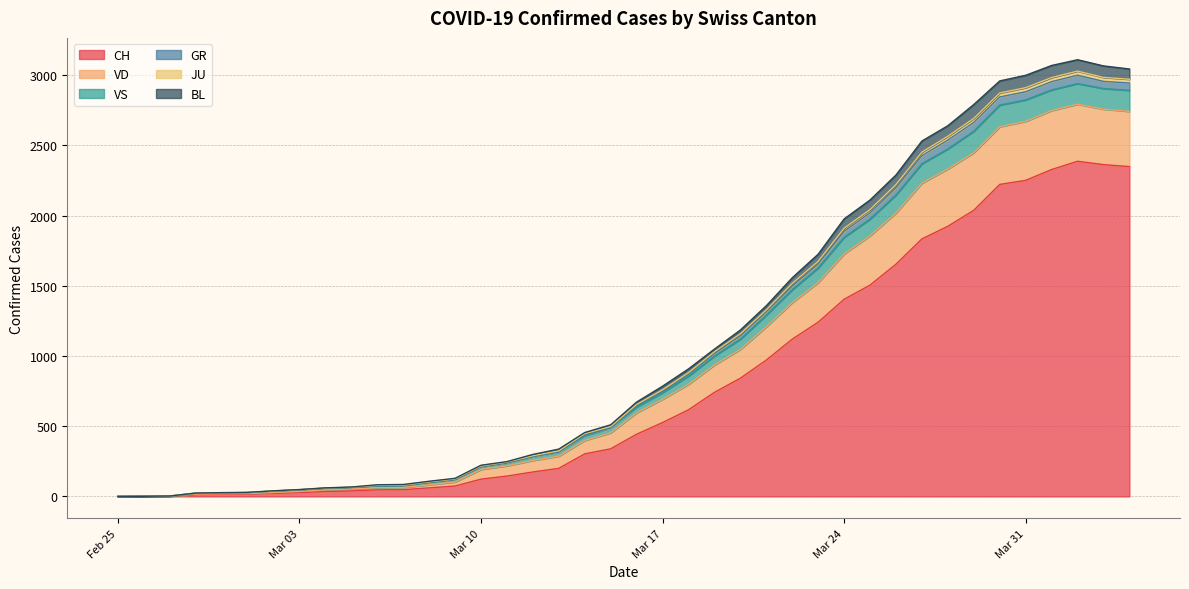

How many data points in CH are less than 443?

20